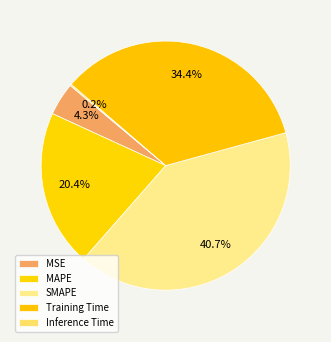

To the nearest percent, what is the average slice percentage?

20%